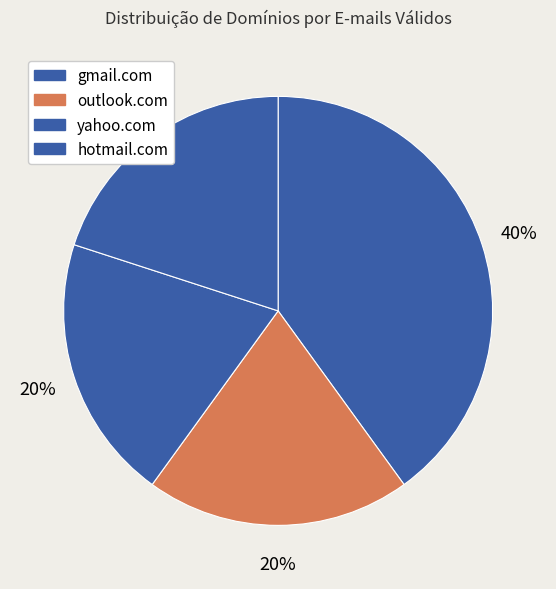

The gmail.com slice represents 32% of the pie. True or false?

False